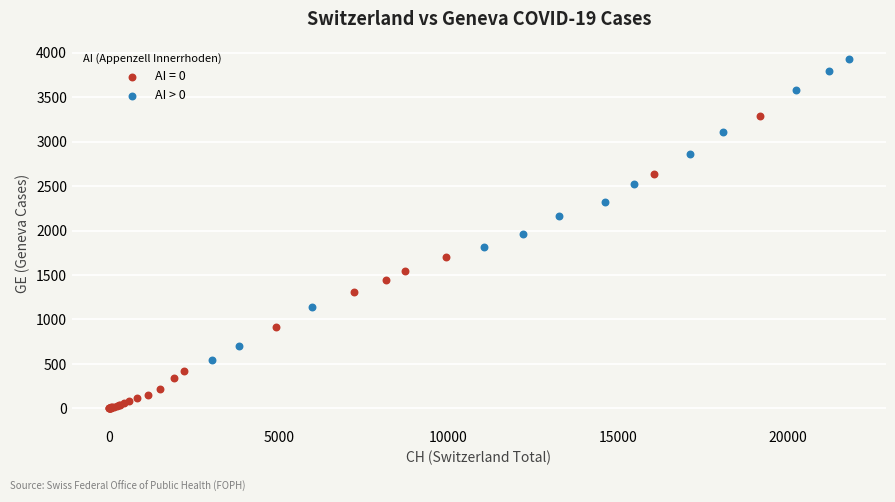

Which series reaches the minimum Y coordinate?

AI = 0